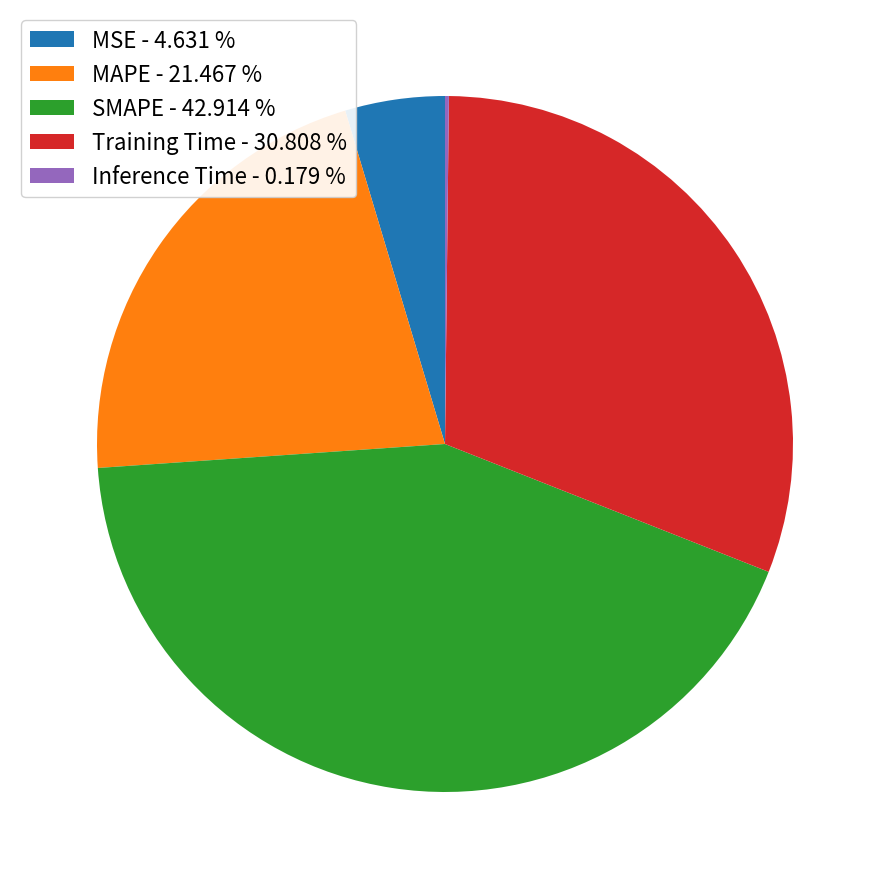

Does MSE account for over 50% of the chart?

No